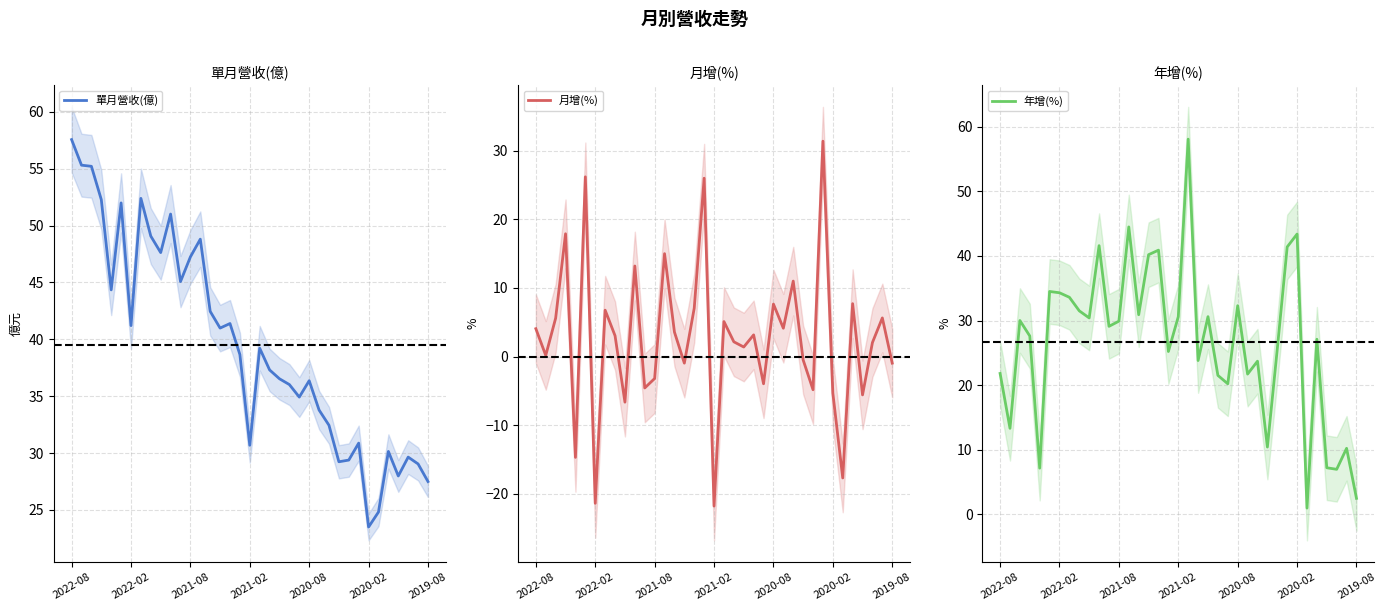

Is it true that 年增(%) equals 30.6 at 2021-02?

True